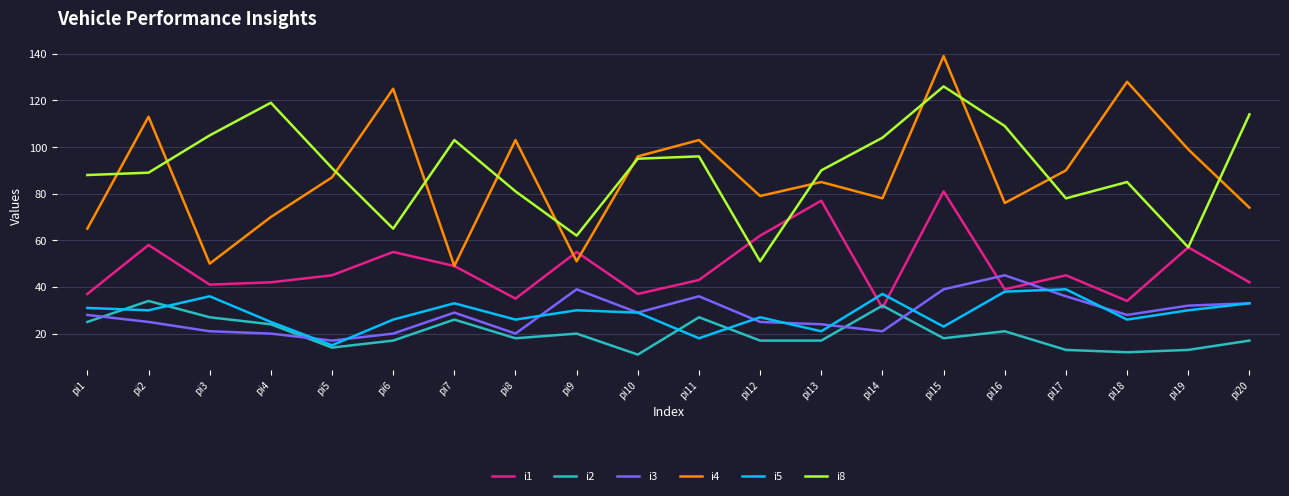

At which category does i1 reach its first local peak?

pi2